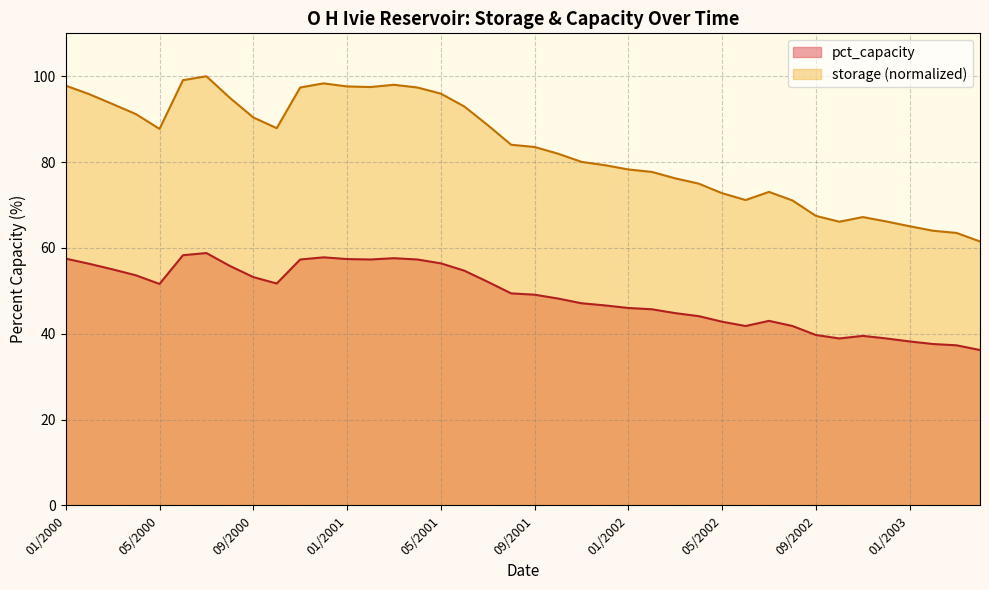

The value of storage_pct at 08/2001 is 84.0. True or false?

True